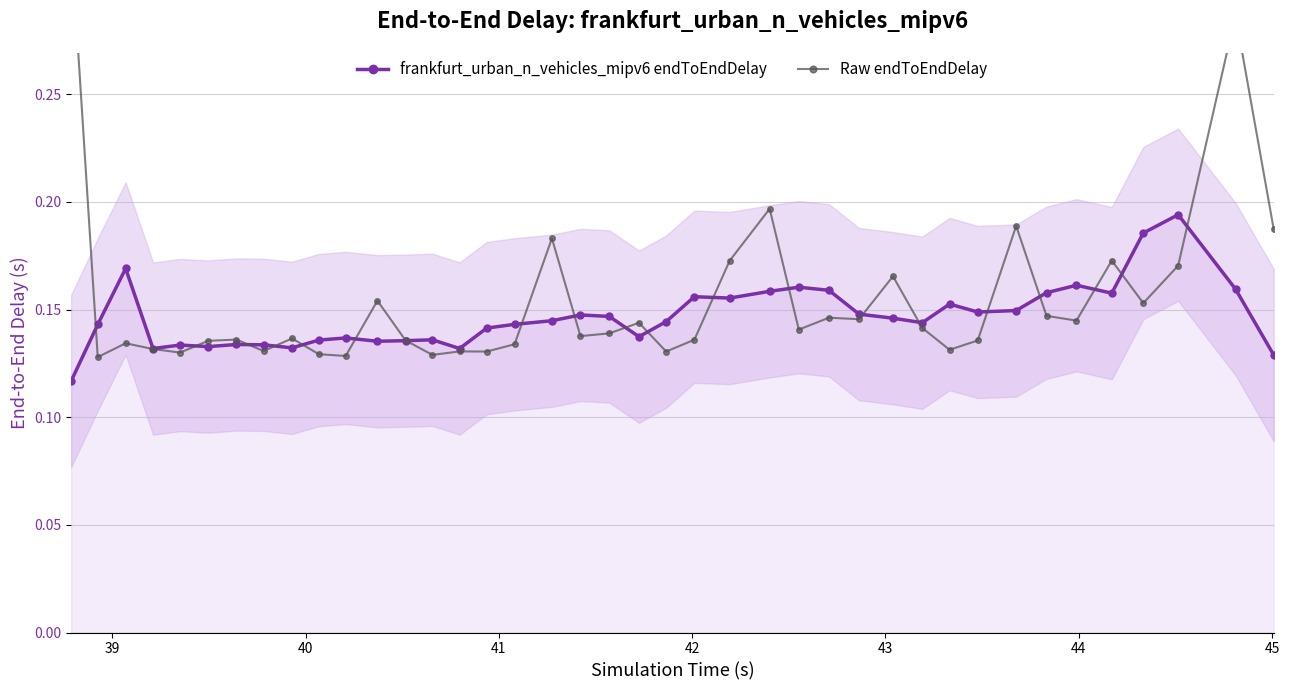

Does the chart have visible grid lines?

Yes